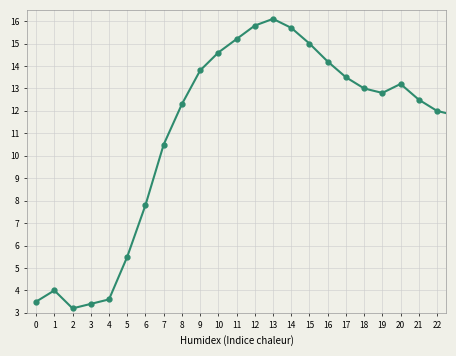

How many points are lower than both their immediate neighbors (excluding endpoints)?

2